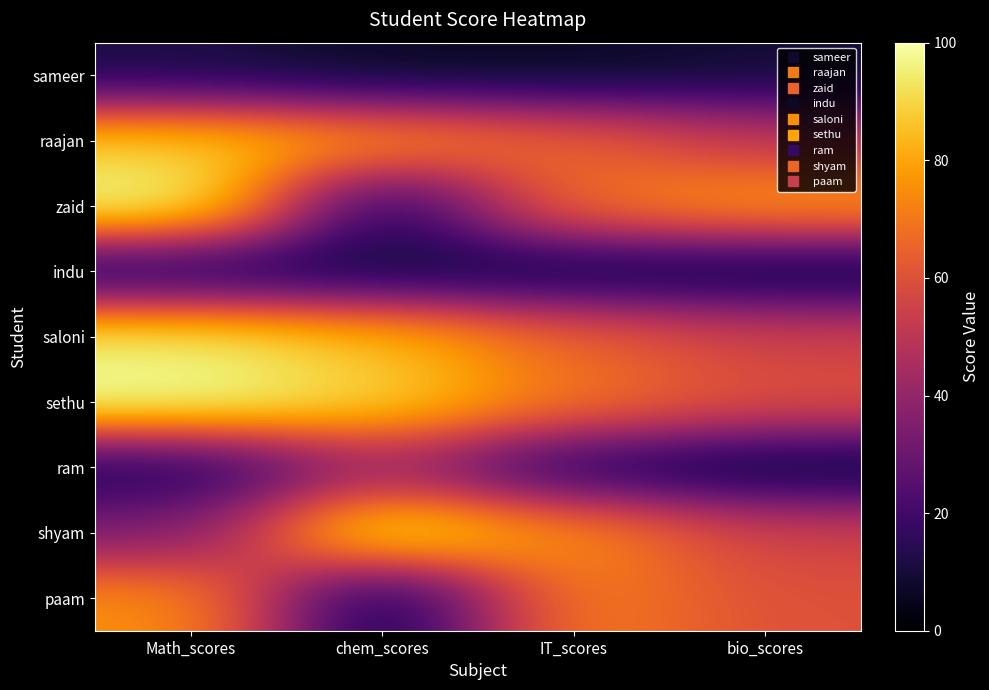

Which series has the largest total across all categories?

sethu